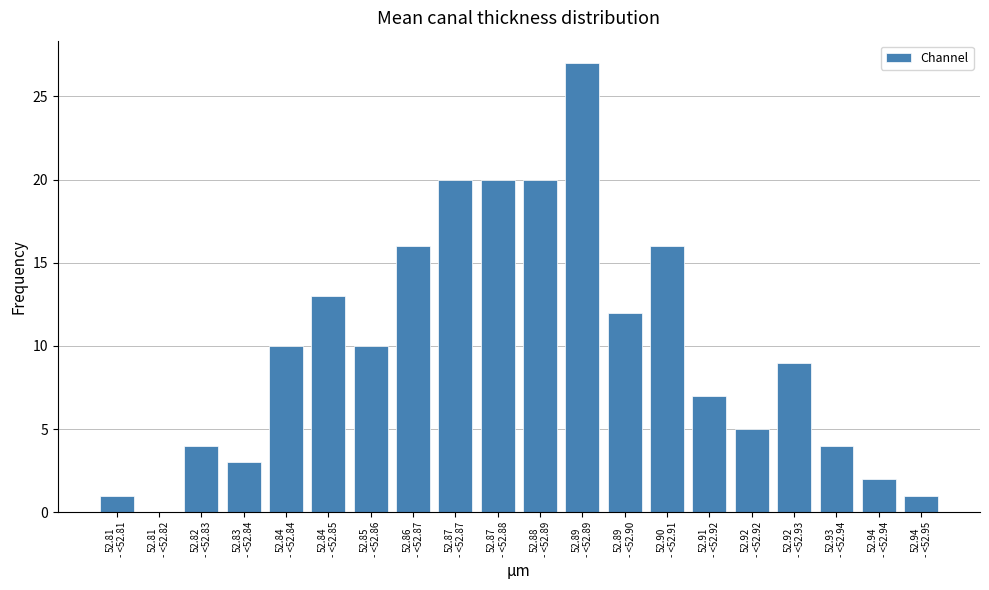

What is the sum of all values?

200